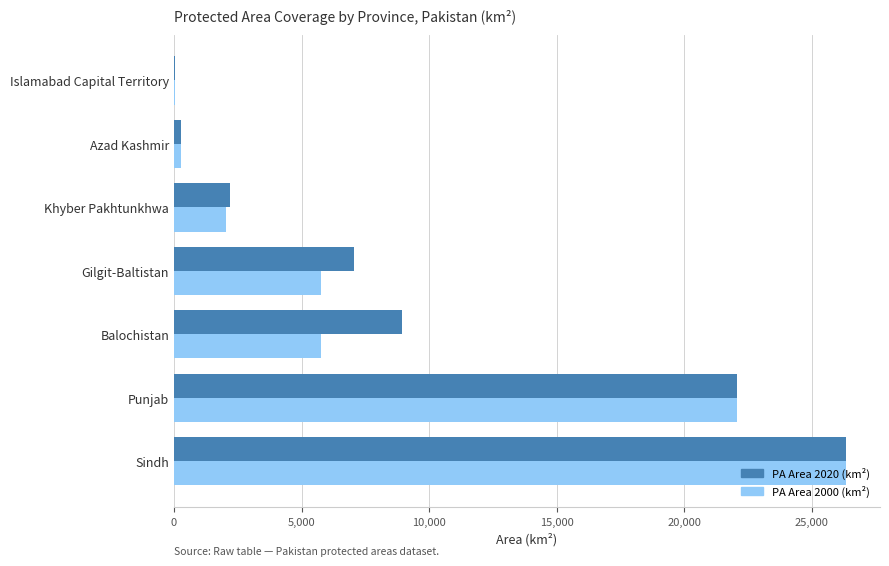

What is the total value across all series at Punjab?

44170.5